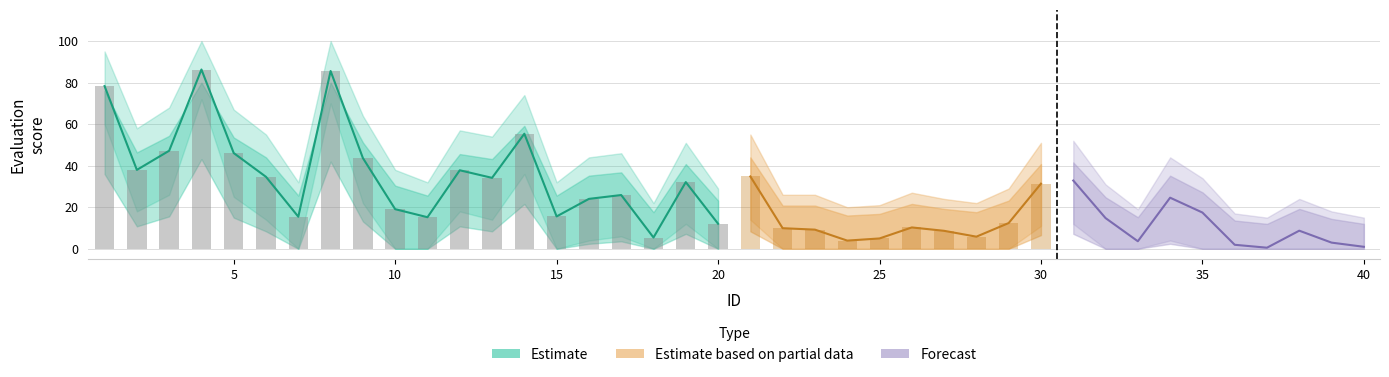

The Evaluation_upper series shows 92.5 at 2. True or false?

False